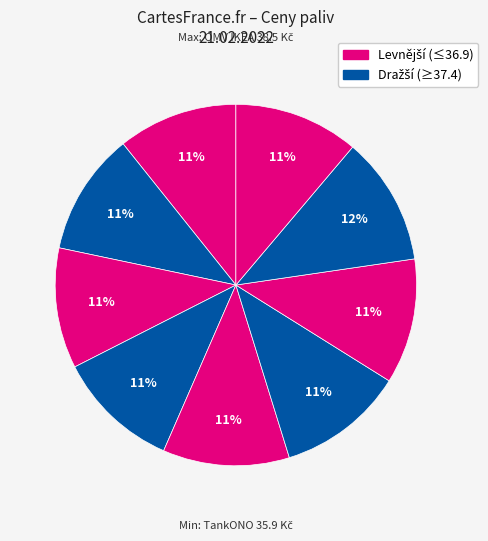

How many segments does this pie chart have?

9